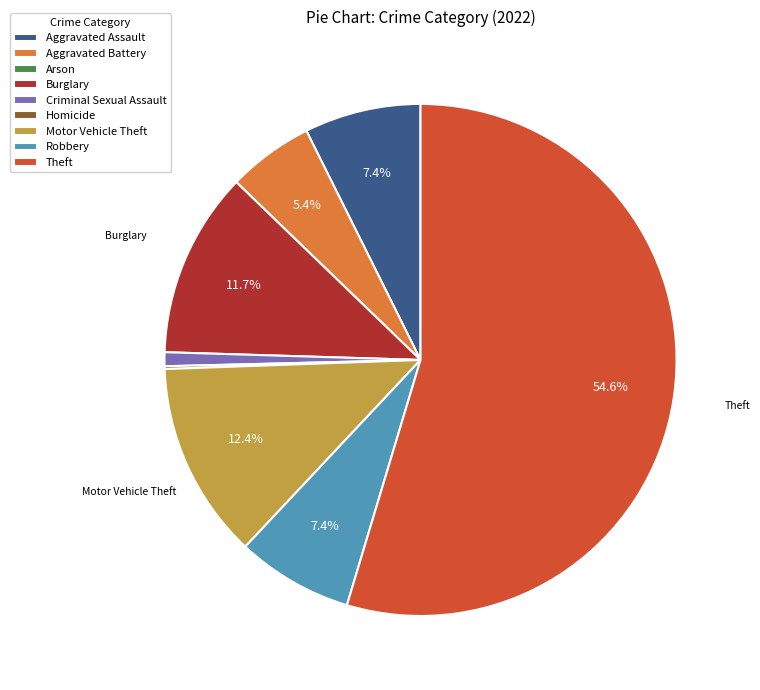

What is the majority slice?

Theft